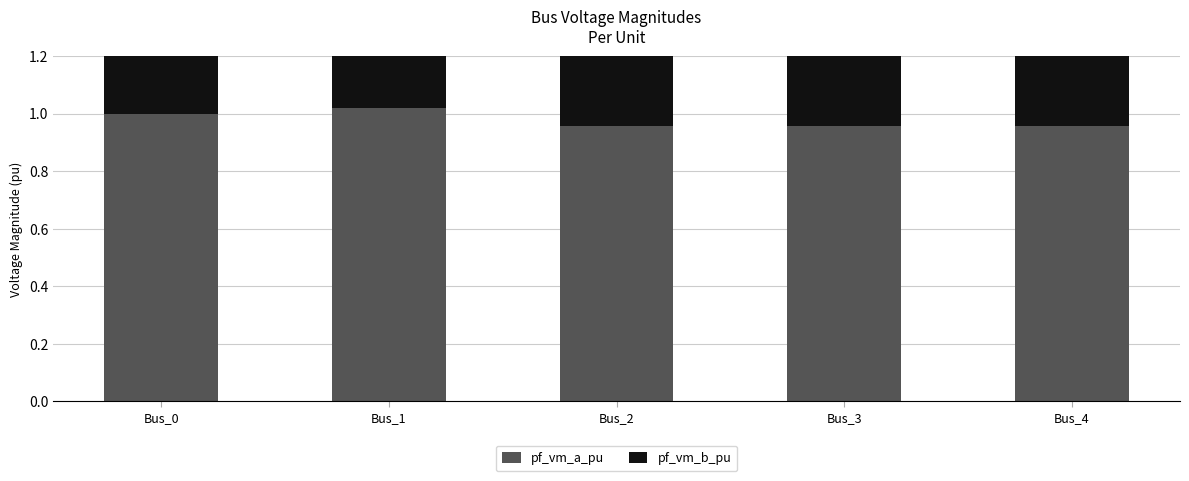

What is the difference between the maximum and minimum values in the pf_vm_a_pu series?

0.1